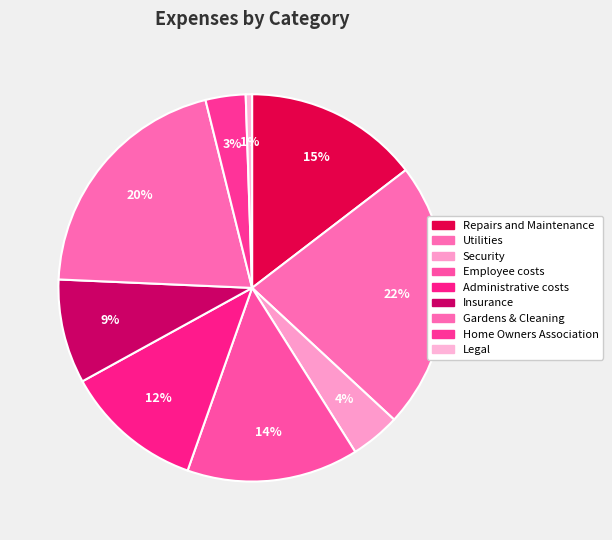

True or false: Repairs and Maintenance accounts for 15% of the total.

True